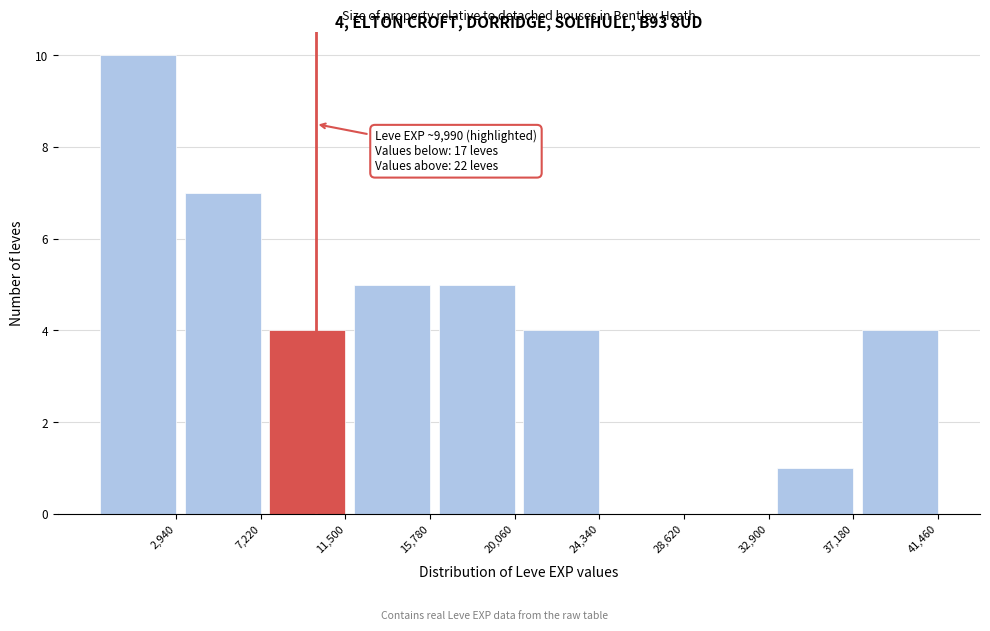

Reading right to left, list all the values displayed in this chart.

41,460=4	37,180=1	32,900=0	28,620=0	24,340=4	20,060=5	15,780=5	11,500=4	7,220=7	2,940=10